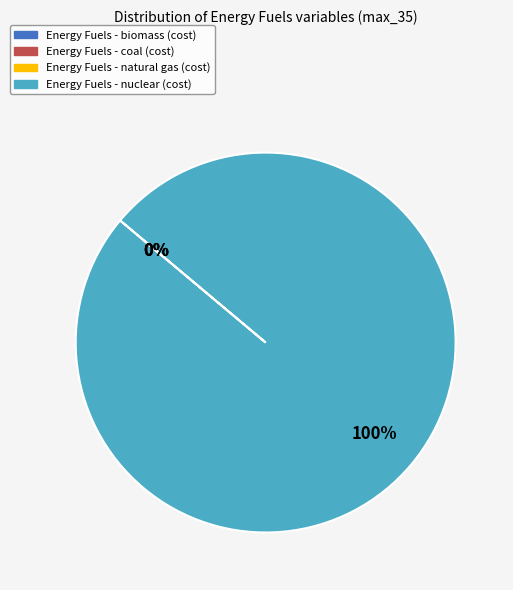

What is the largest slice in the pie chart?

Energy Fuels - nuclear (cost)